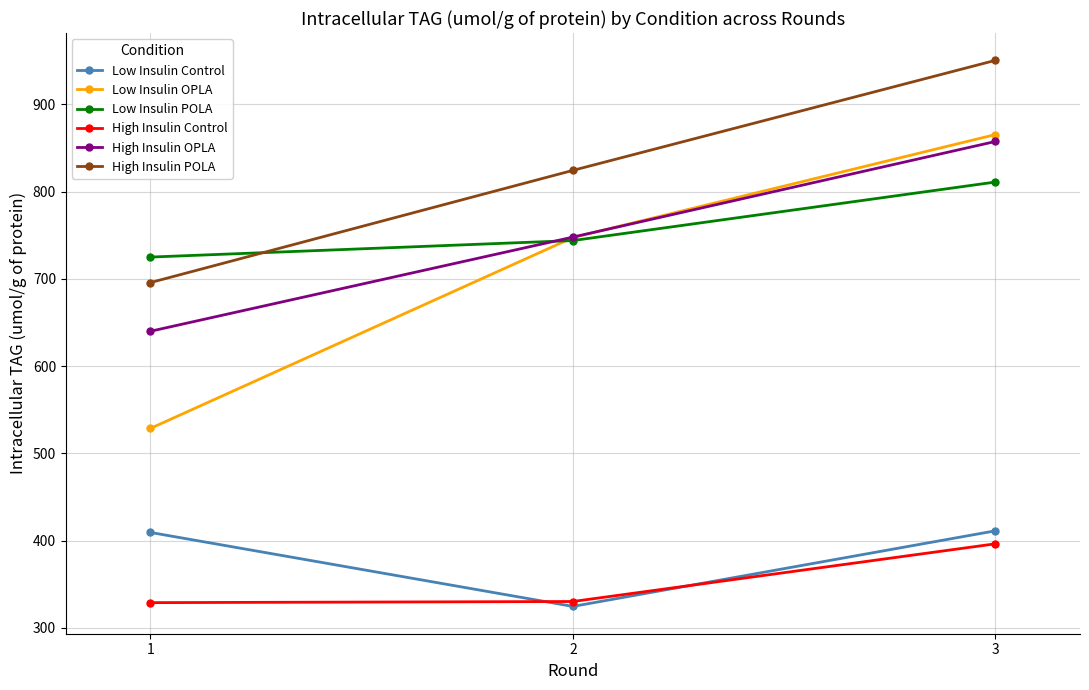

What are all the series names shown in the legend?

Low Insulin Control, Low Insulin OPLA, Low Insulin POLA, High Insulin Control, High Insulin OPLA, High Insulin POLA